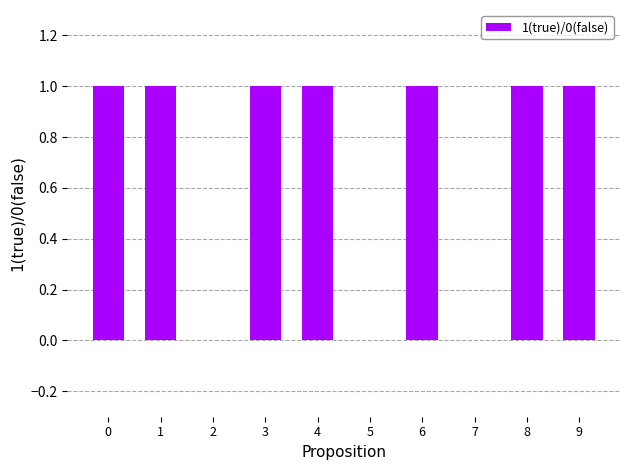

What is the difference between the values at 8 and 7?

1